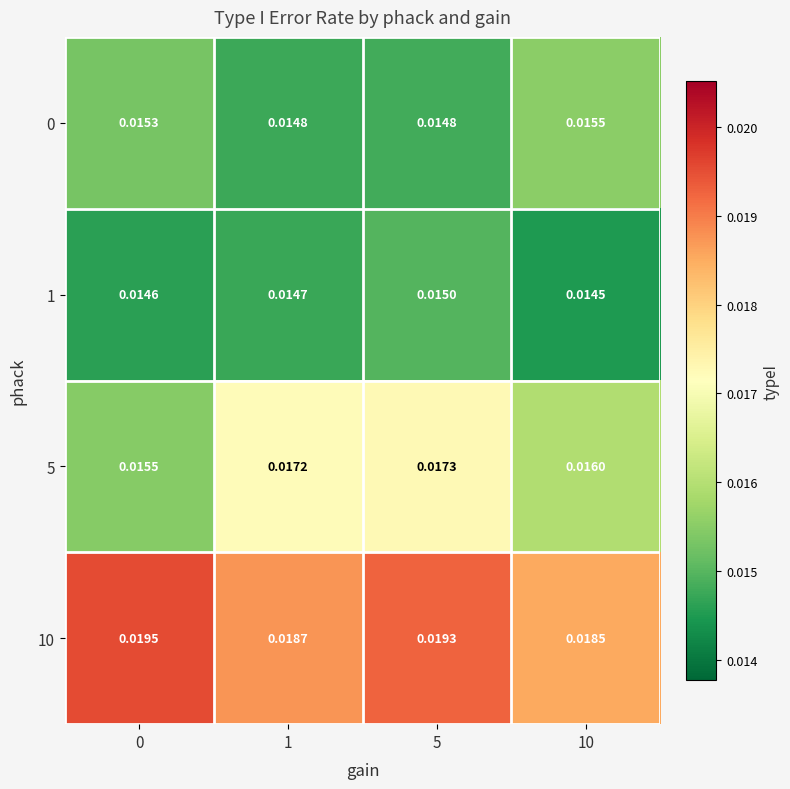

Is the value of 0 at 5 greater than the value of 10 at 5?

No